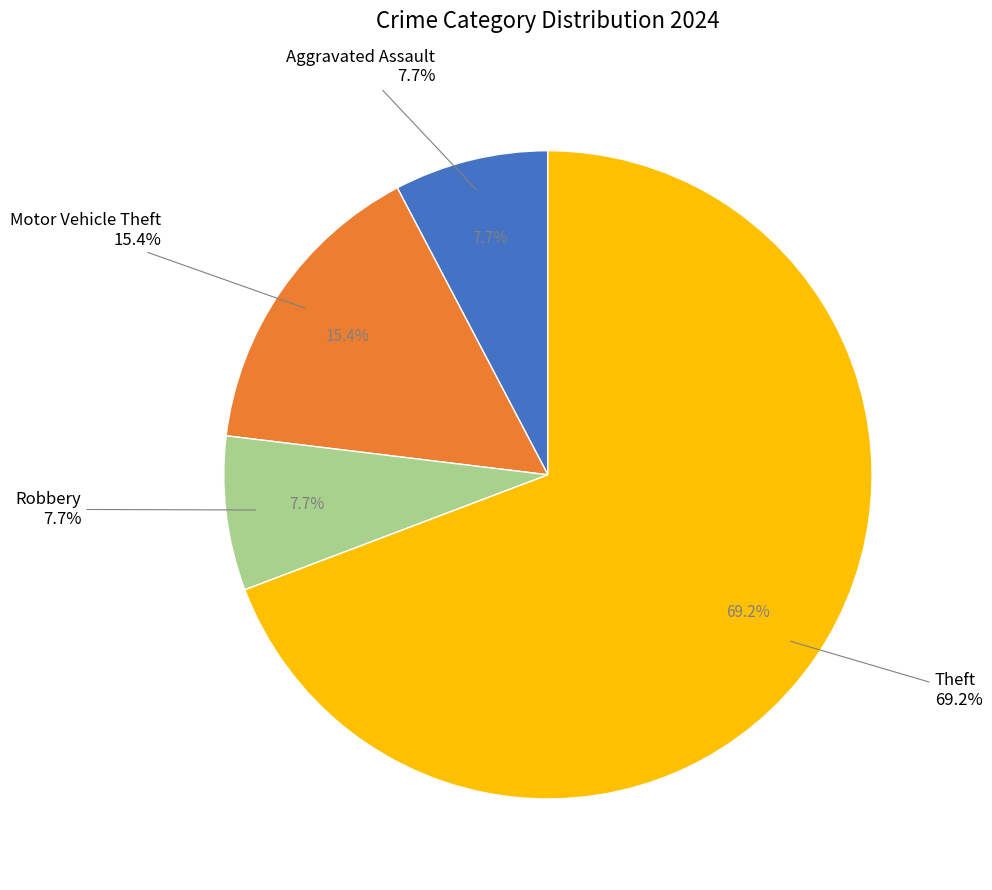

What percentage is the Theft slice, to the nearest percent?

69%